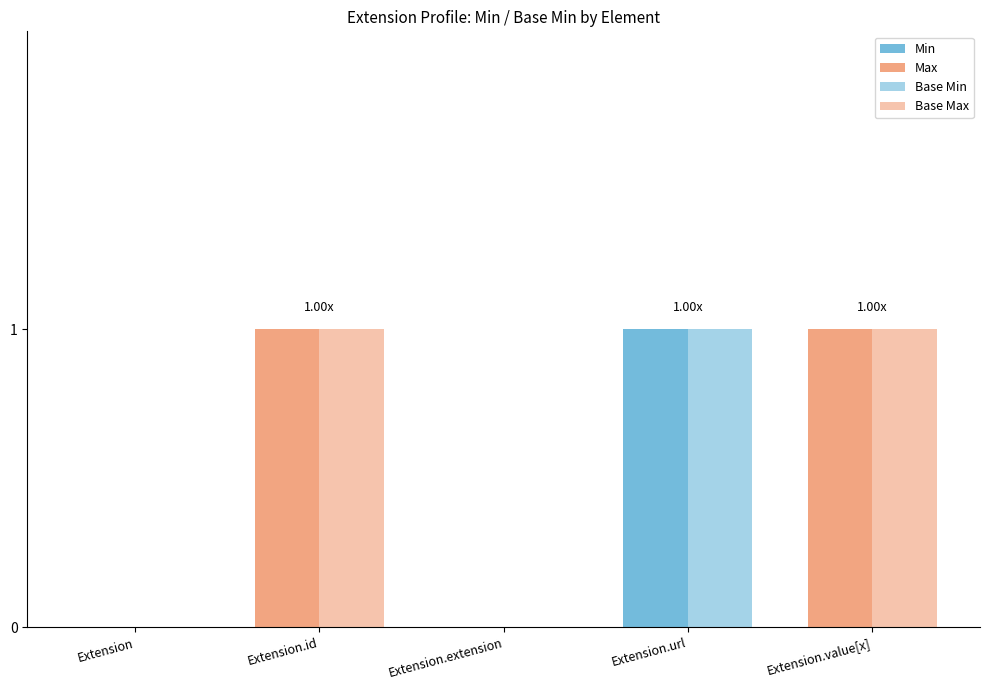

How many Base Max values are between 0 and 1?

5